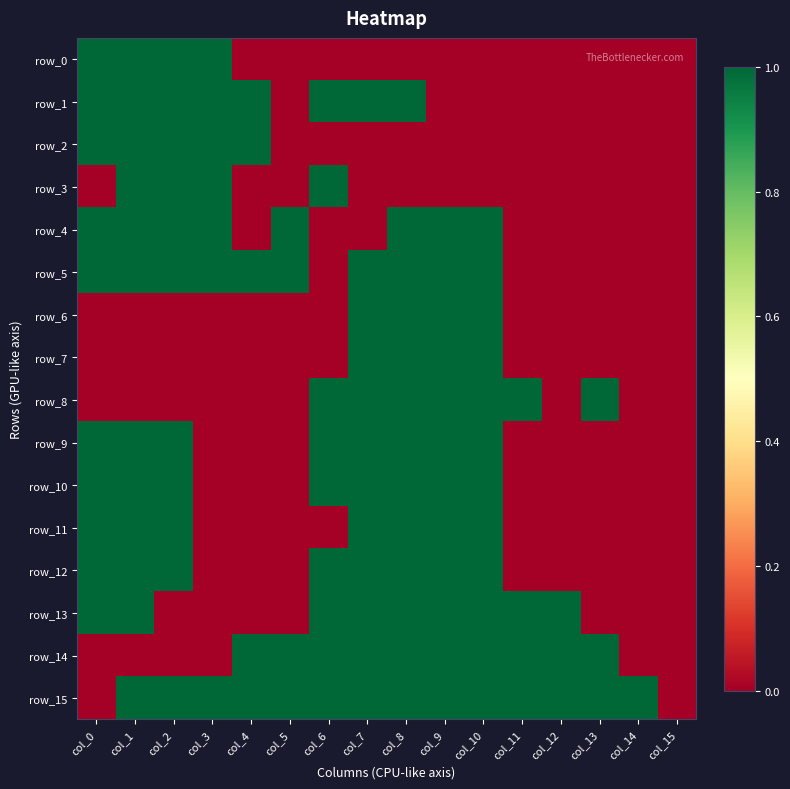

The value of row_4 at col_15 is 0. True or false?

True